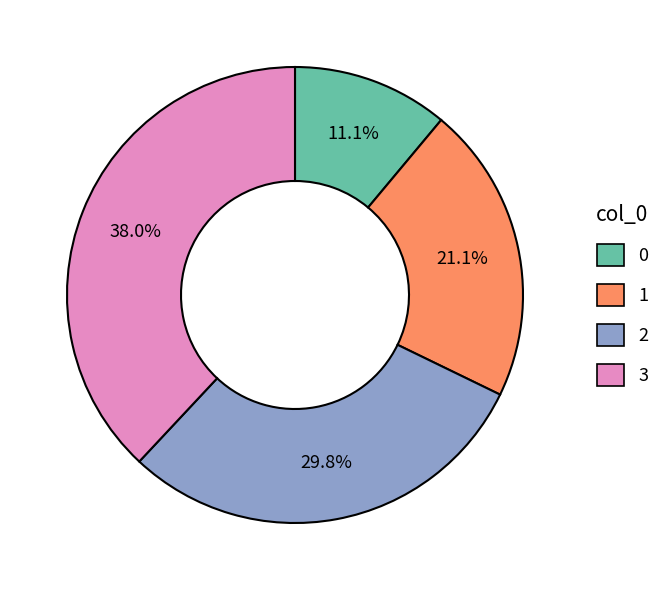

What percentage is NOT represented by 3?

62.0%